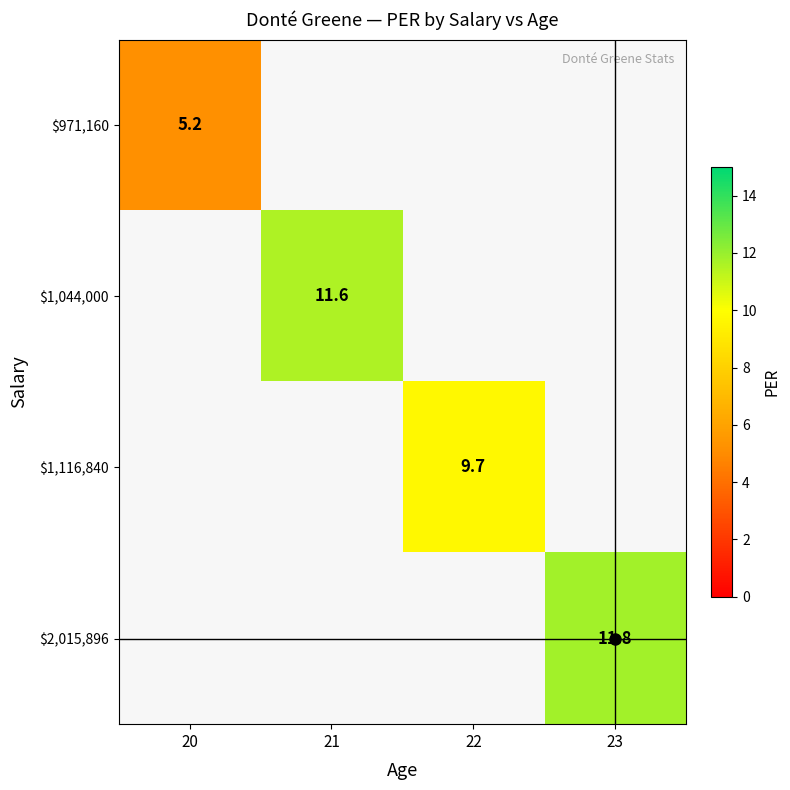

What is the smallest value displayed?

5.2